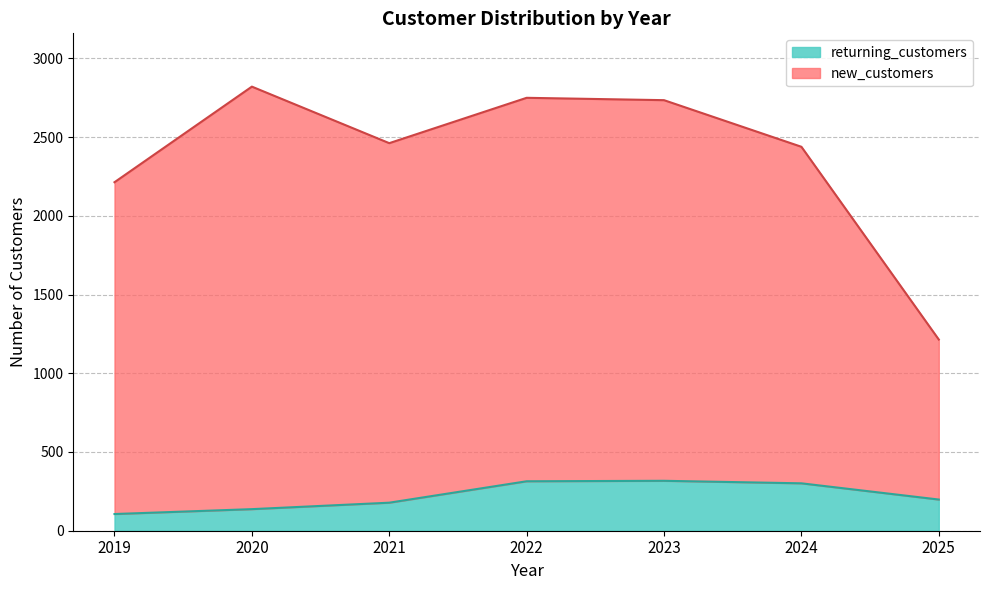

List the labels in order of new_customers value, largest first.

2020, 2022, 2023, 2021, 2024, 2019, 2025